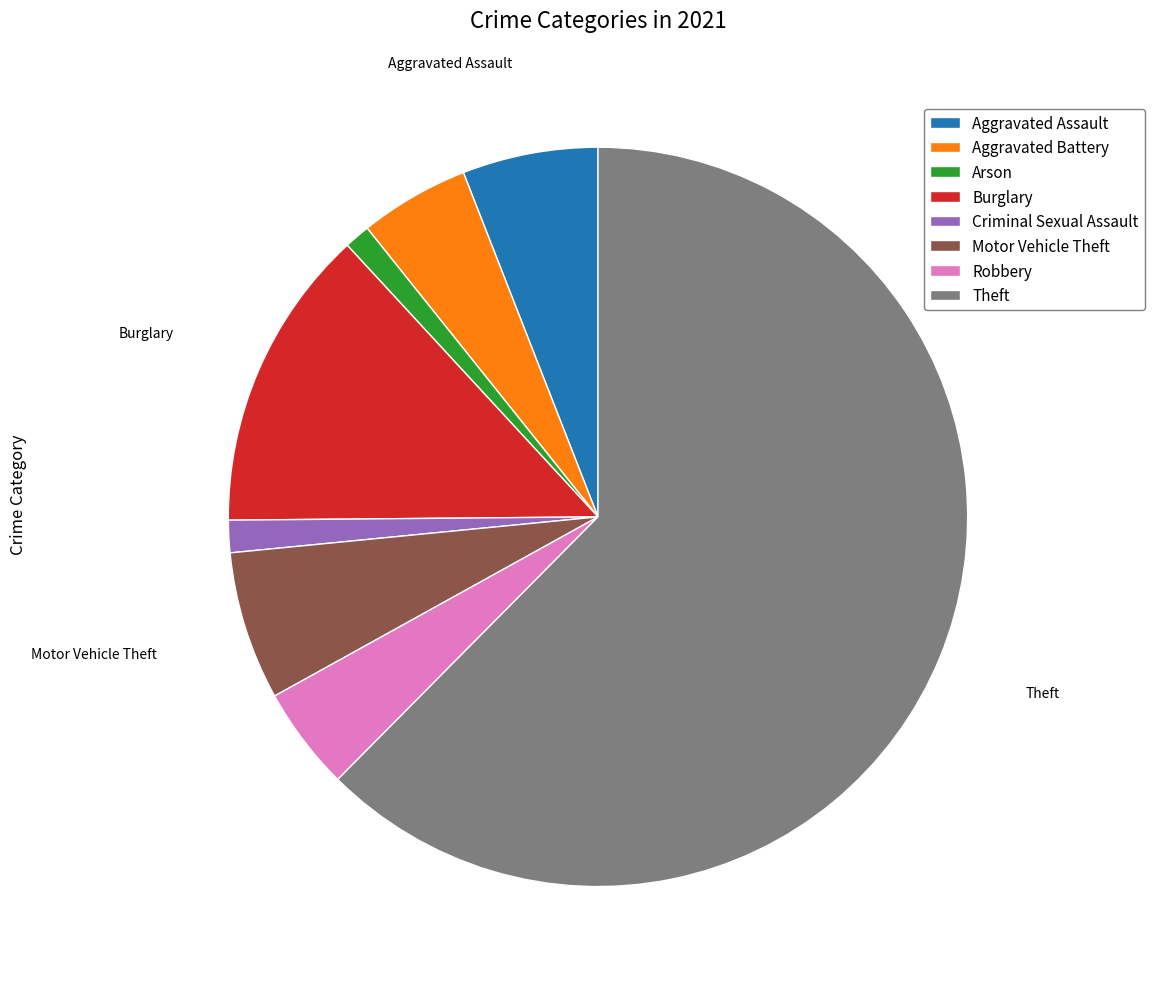

Is there a majority slice in this chart?

Yes